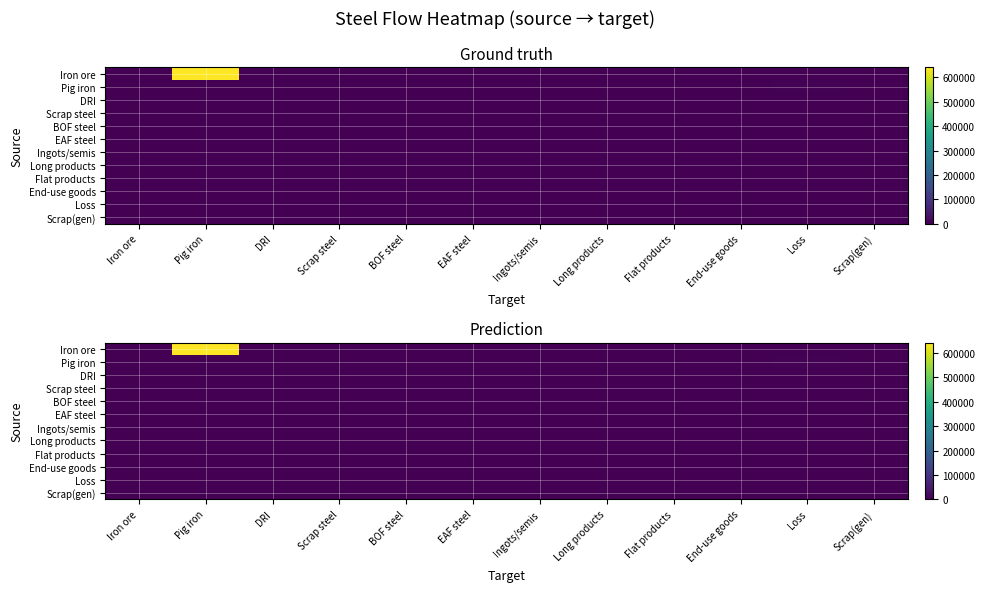

At which category is the sum across all series the highest?

Pig iron